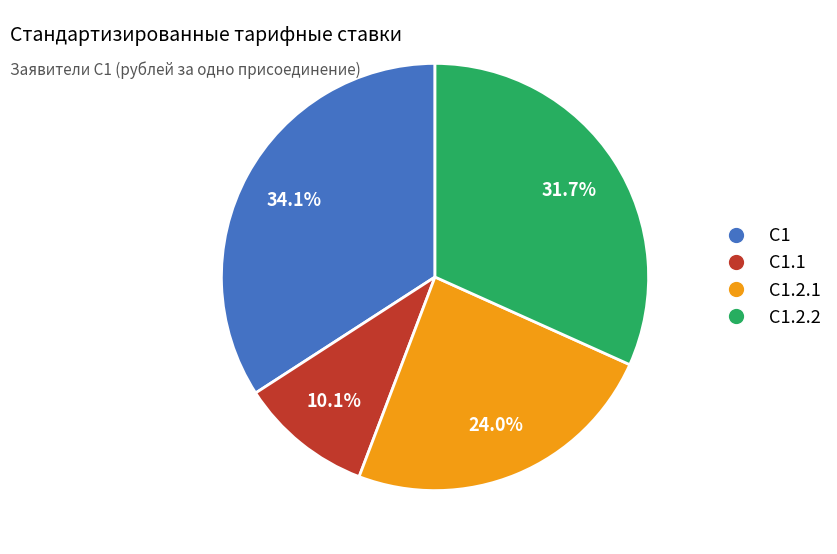

Is there a majority slice in this chart?

No